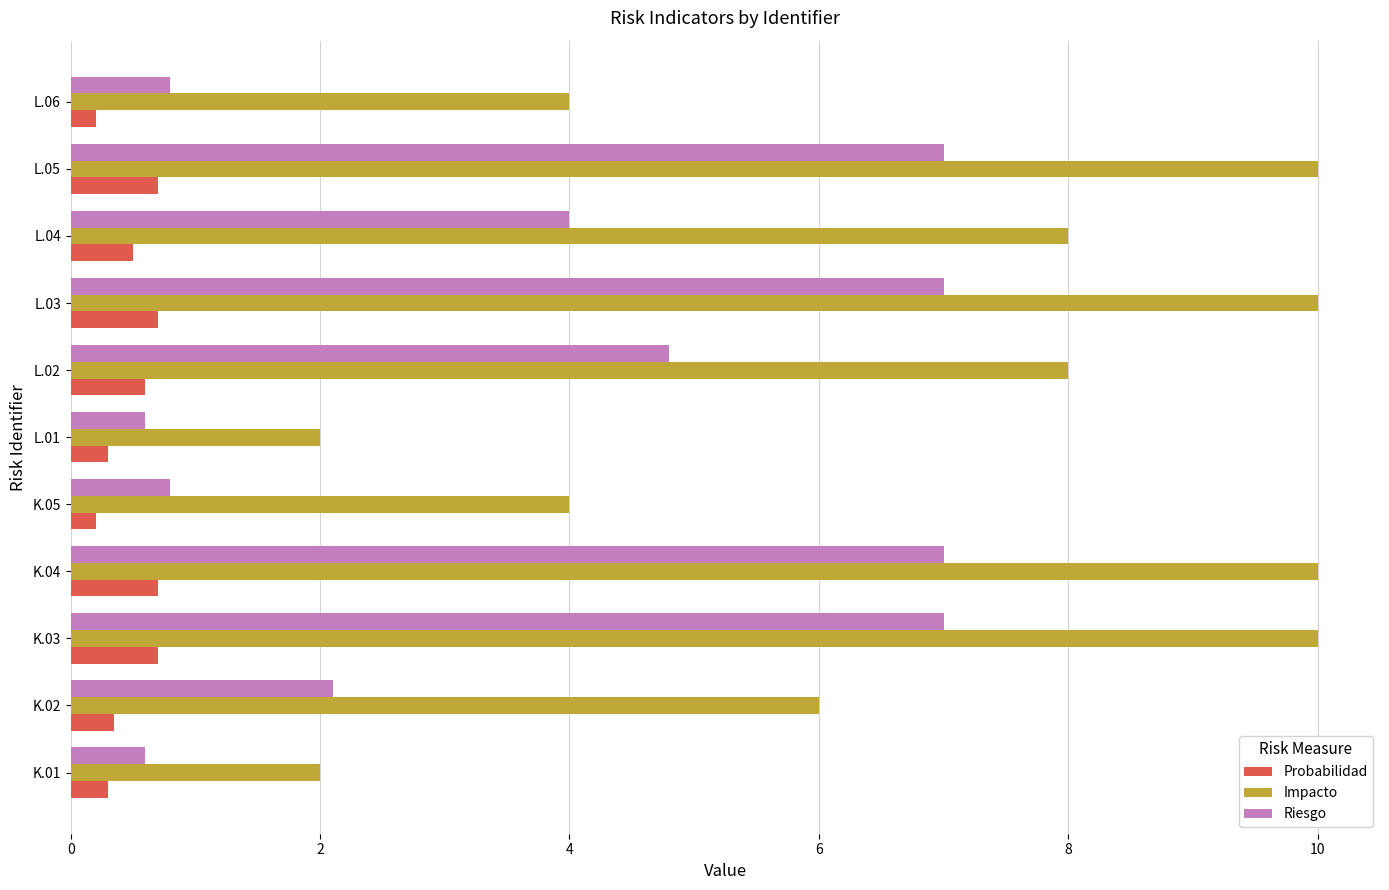

Count the Probabilidad values in the range 0 to 1.

11